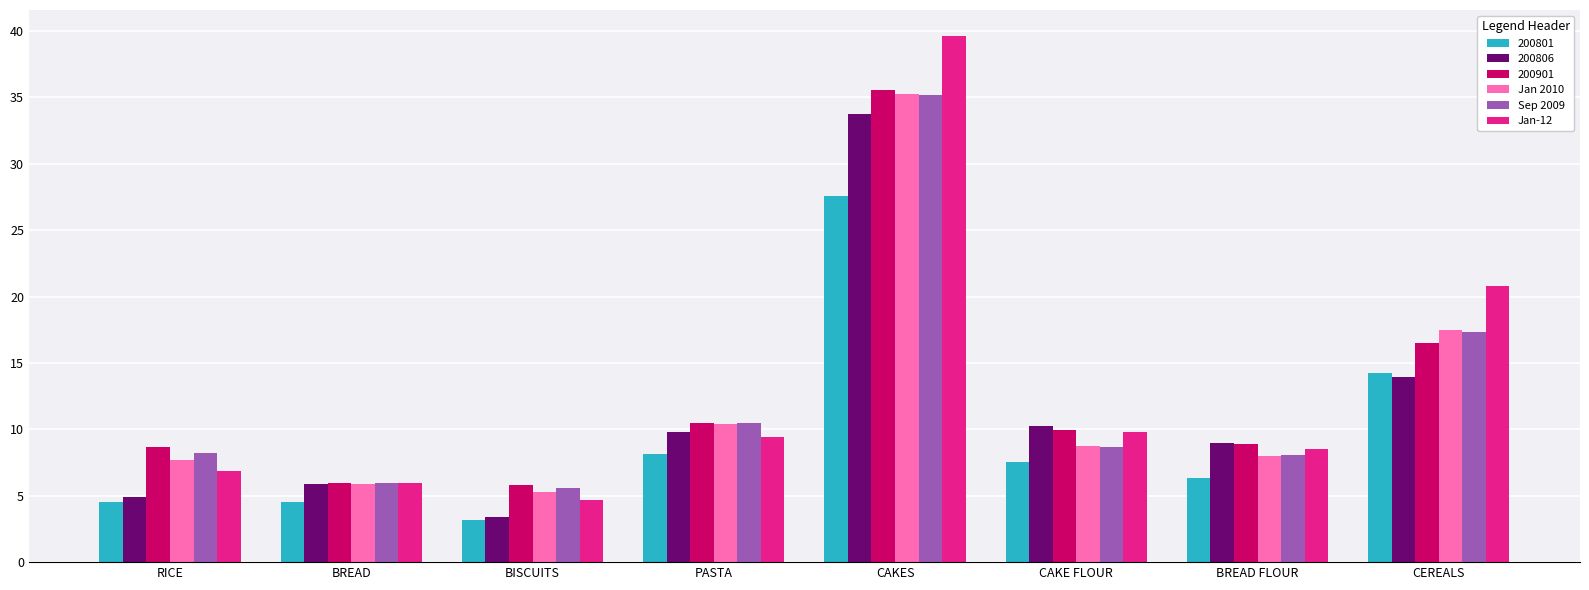

At which category is the sum across all series the highest?

CAKES